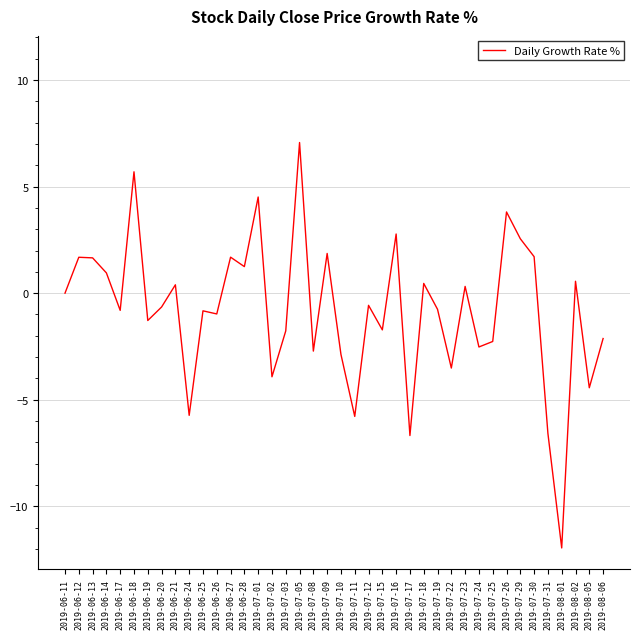

Between 2019-07-11 and 2019-06-12, which is larger?

2019-06-12